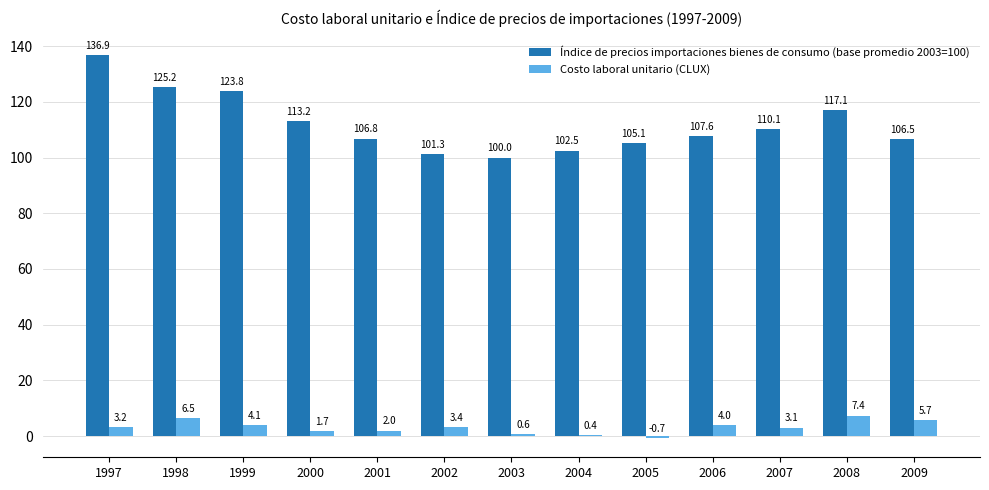

Reading left to right, list all the values displayed in this chart.

Índice de precios importaciones bienes de consumo (base promedio 2003=100): 136.9	125.2	123.8	113.2	106.8	101.3	100.0	102.5	105.1	107.6	110.1	117.1	106.5
Costo laboral unitario (CLUX): 3.2	6.5	4.1	1.7	2.0	3.4	0.6	0.4	-0.7	4.0	3.1	7.4	5.7